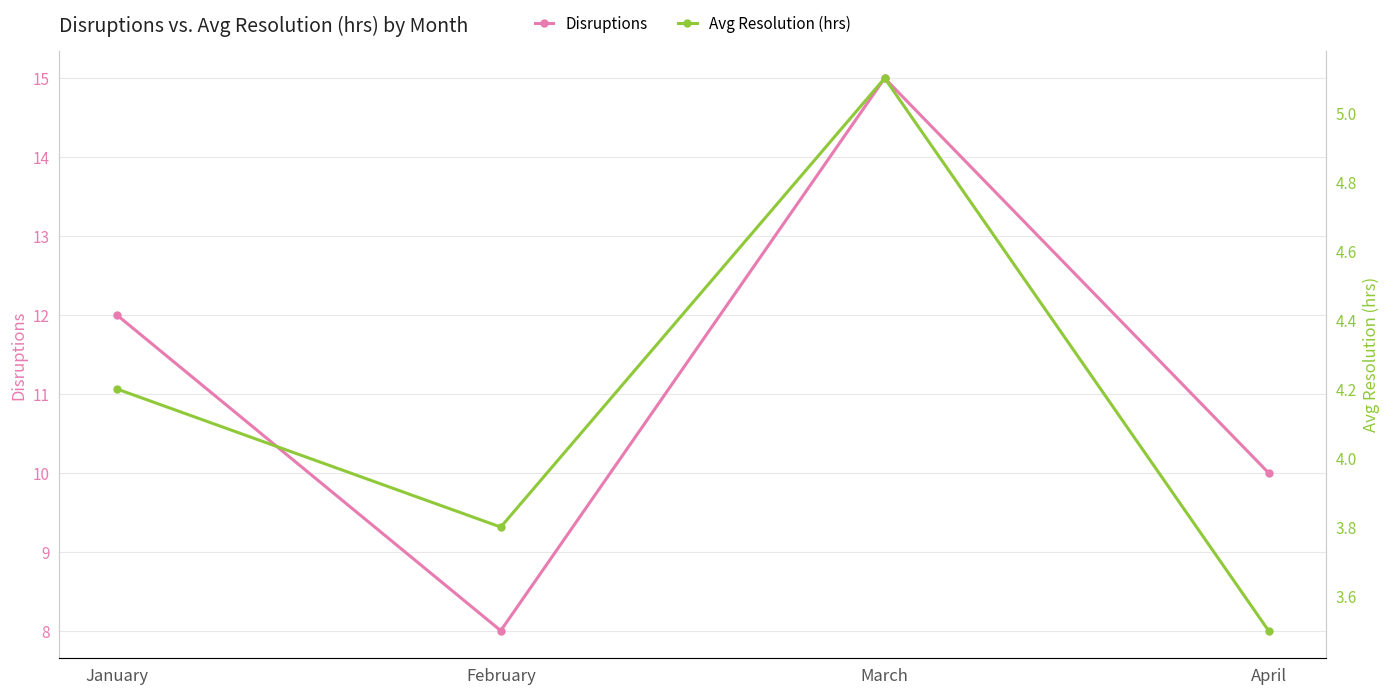

Rank the series by their average value, from highest to lowest.

Disruptions, Avg Resolution (hrs)